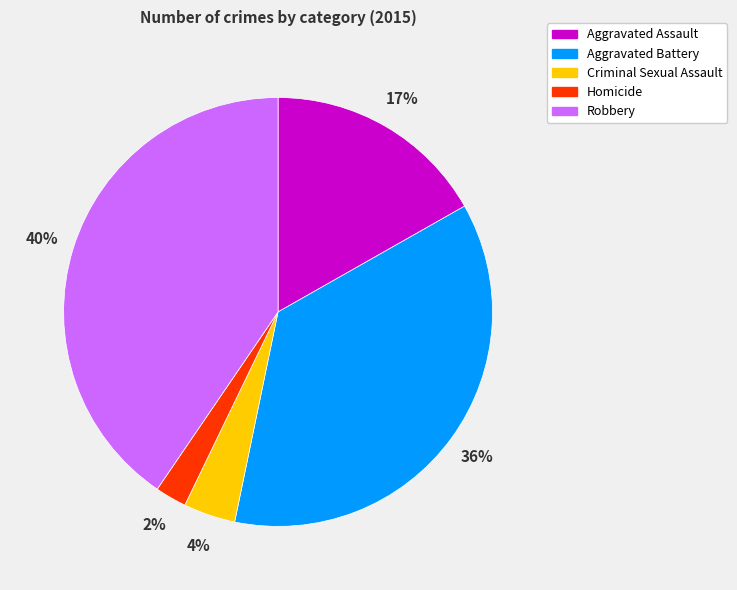

Is it true that Robbery is 32% of the pie?

False